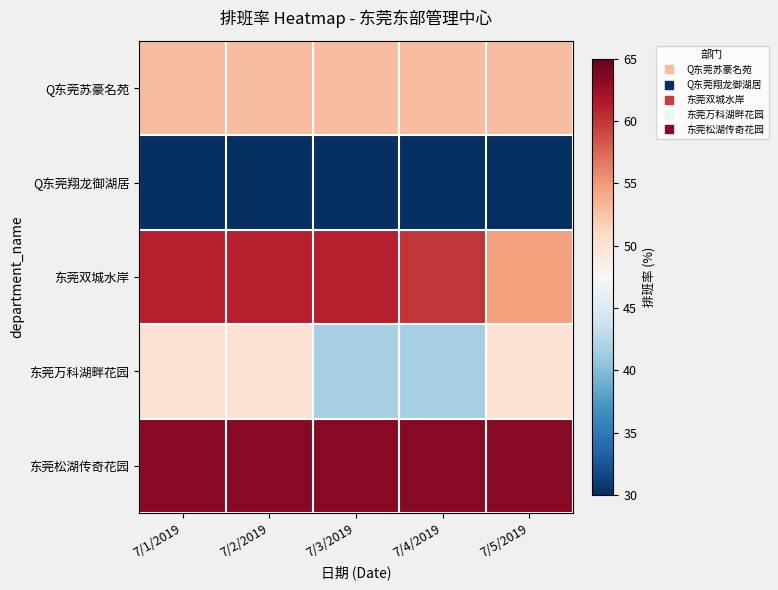

Which category has the highest value across all series?

7/1/2019